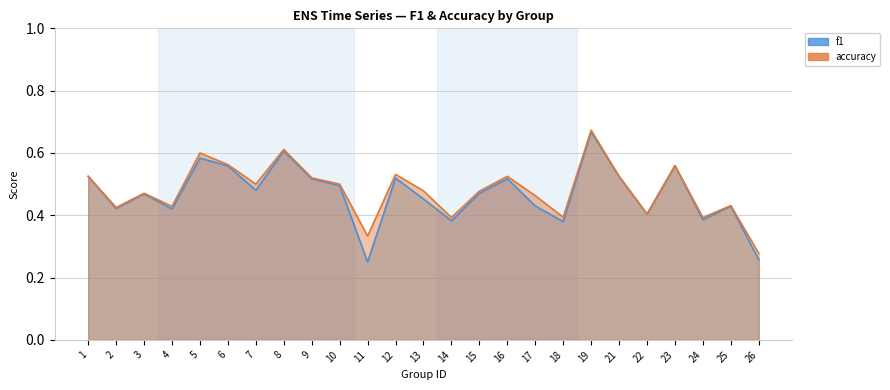

True or false: accuracy and f1 intersect in this chart.

False